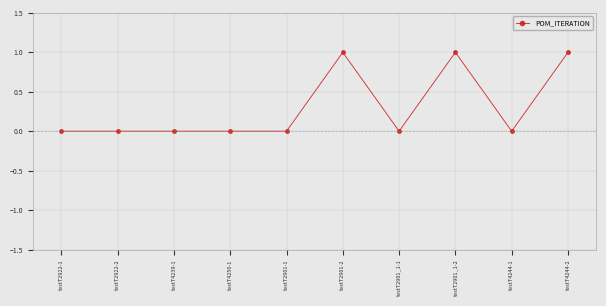

How many series are shown in this chart?

1